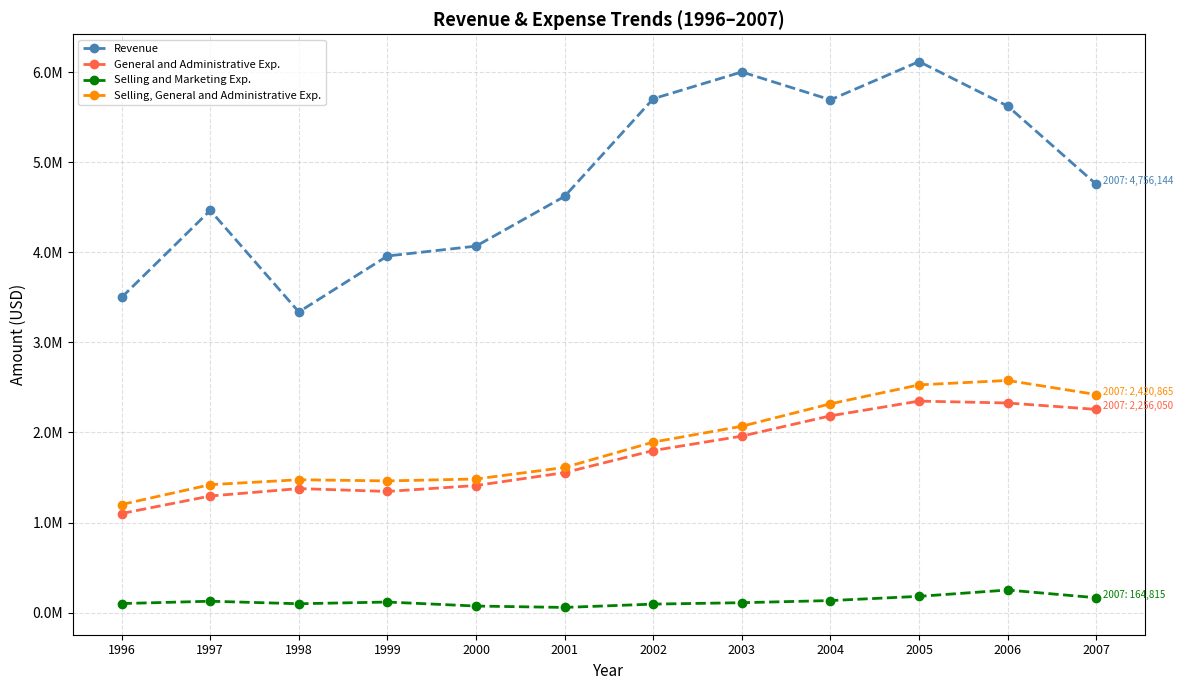

How many interior local peaks does the Selling and Marketing Exp. series have?

3